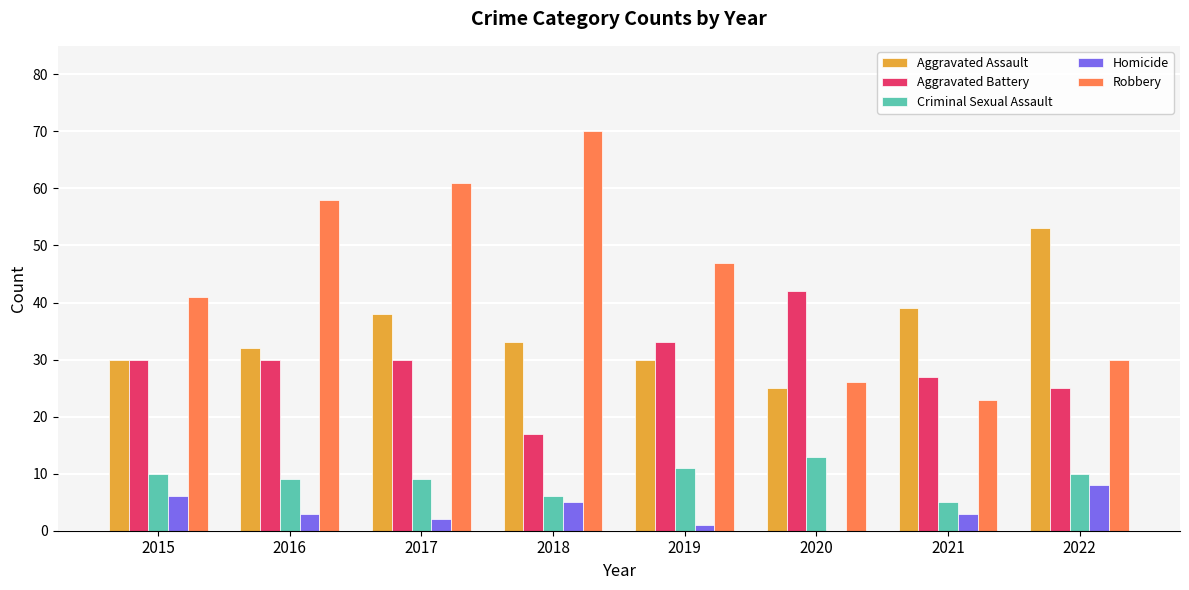

Reading right to left, transcribe all the data shown in this chart.

Aggravated Assault: 2022=53	2021=39	2020=25	2019=30	2018=33	2017=38	2016=32	2015=30
Aggravated Battery: 2022=25	2021=27	2020=42	2019=33	2018=17	2017=30	2016=30	2015=30
Criminal Sexual Assault: 2022=10	2021=5	2020=13	2019=11	2018=6	2017=9	2016=9	2015=10
Homicide: 2022=8	2021=3	2020=0	2019=1	2018=5	2017=2	2016=3	2015=6
Robbery: 2022=30	2021=23	2020=26	2019=47	2018=70	2017=61	2016=58	2015=41